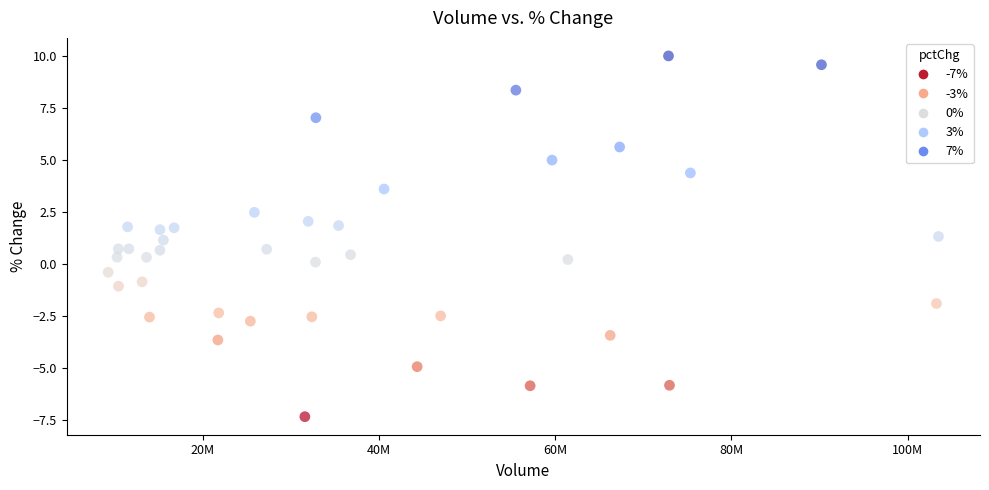

What is the range of X values (max minus min)?

94276343.0